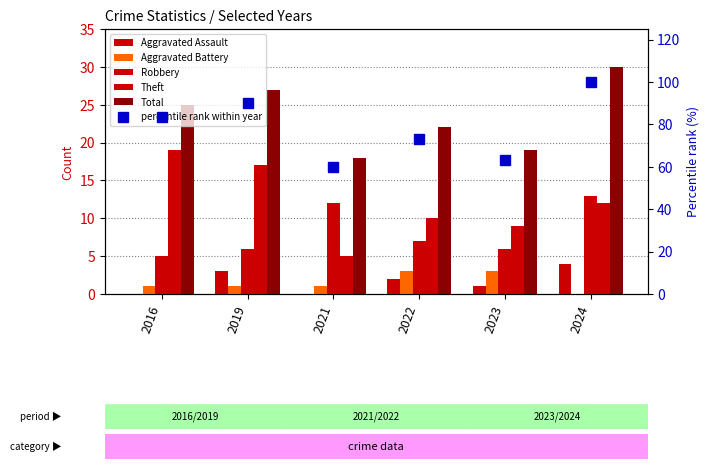

What is the sum of the percentile rank within year values at 2016 and 2024?

183.3